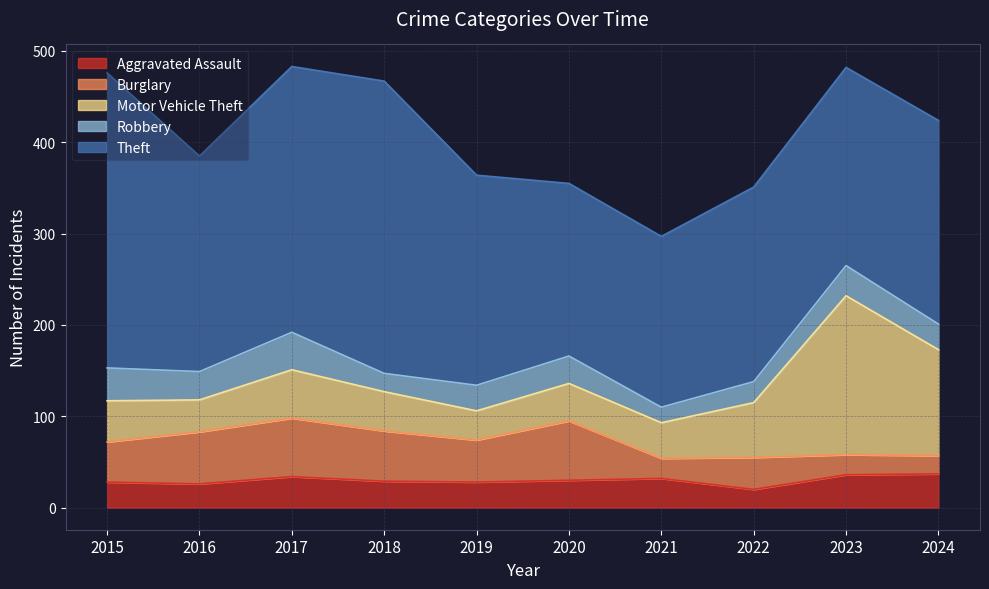

Which series ends up on top after the final intersection of Burglary and Robbery?

Robbery